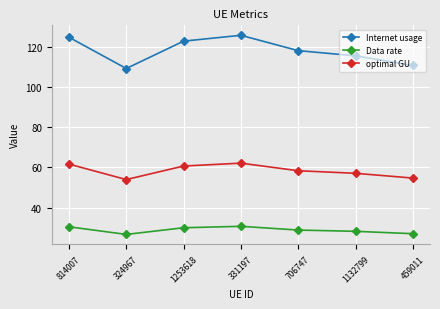

How many interior local valleys does the optimal GU series have?

1